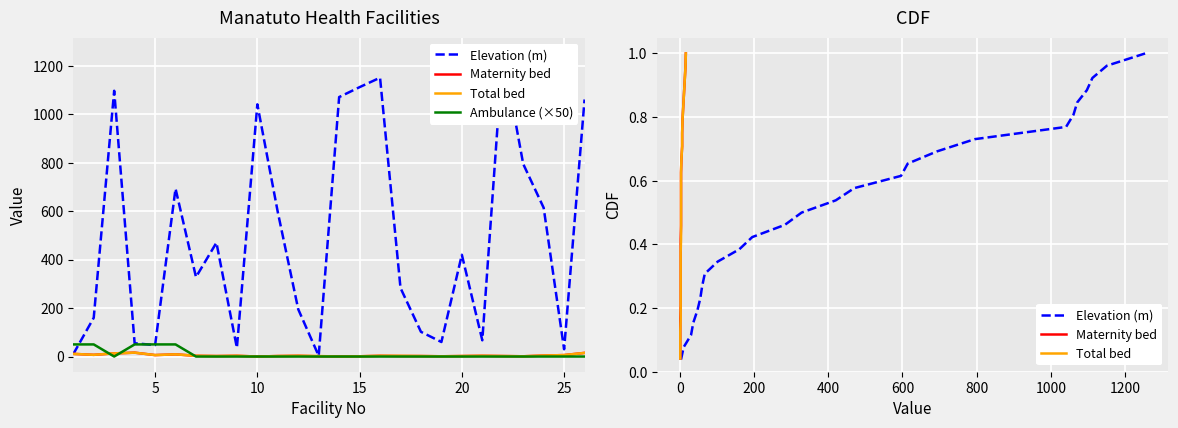

At which category is the sum across all series the highest?

22